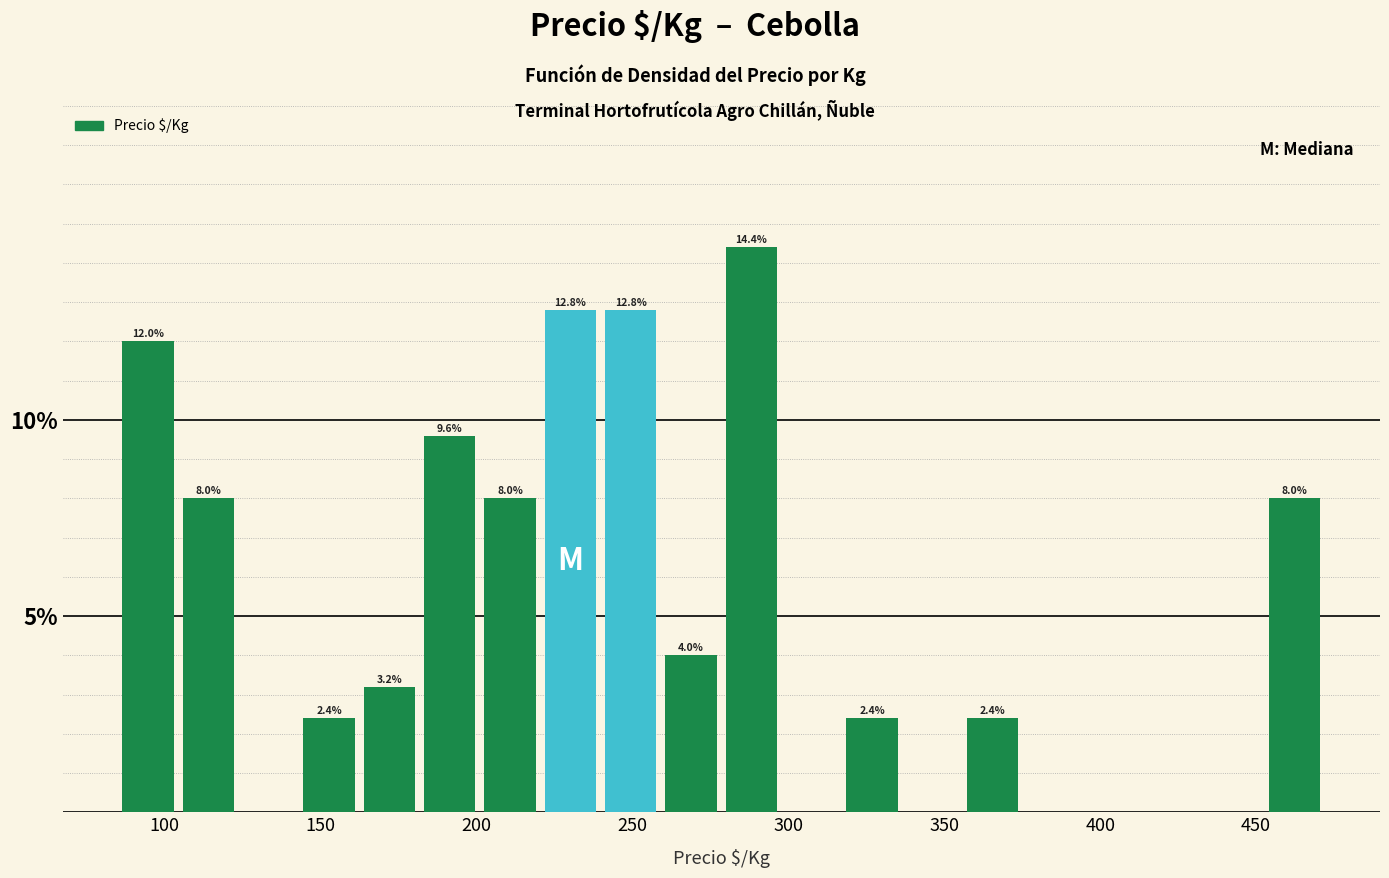

Around what value on the x-axis is the tallest bar? Give the approximate position of its centre, as read against the axis.

290